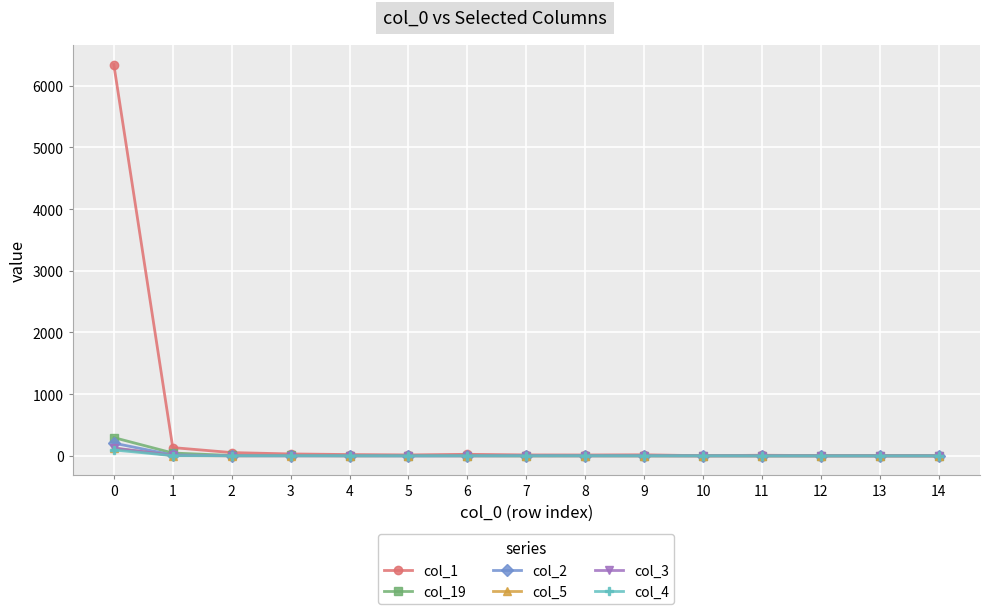

True or false: col_19 has more than 0 interior local peaks.

True